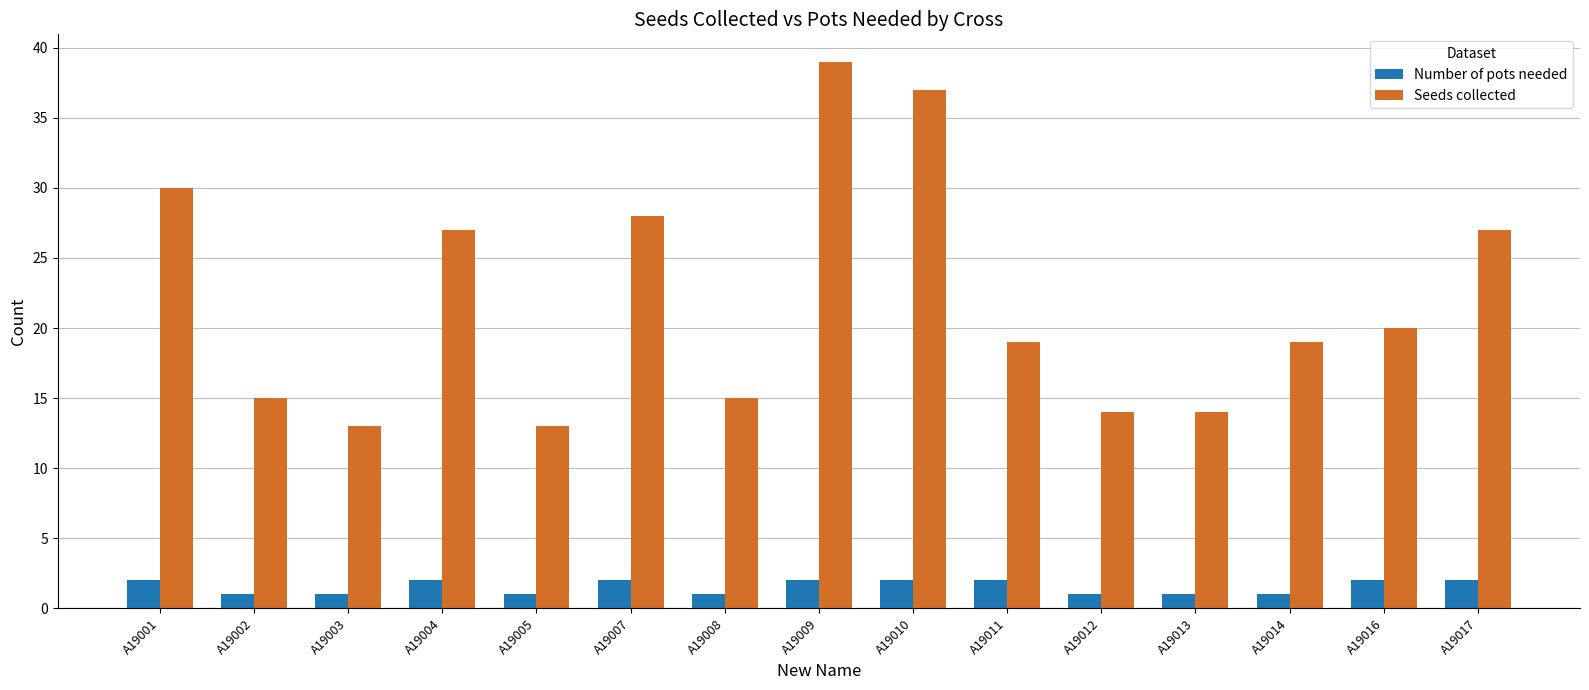

Rank the series by their maximum value, from highest to lowest.

Seeds collected, Number of pots needed